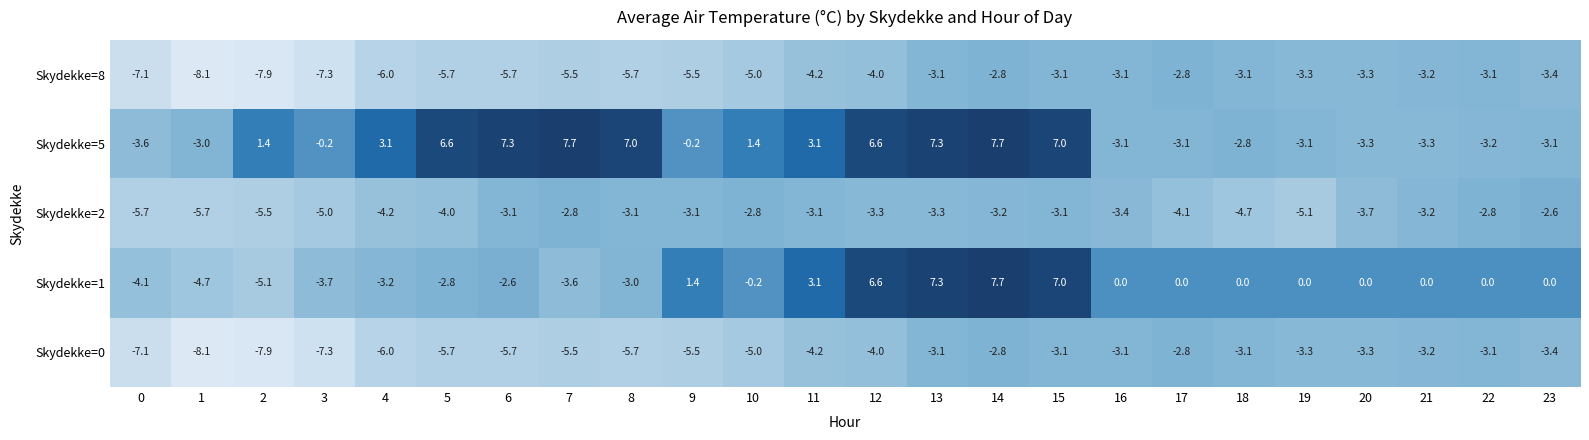

What is the total value across all series at 9?

-12.9